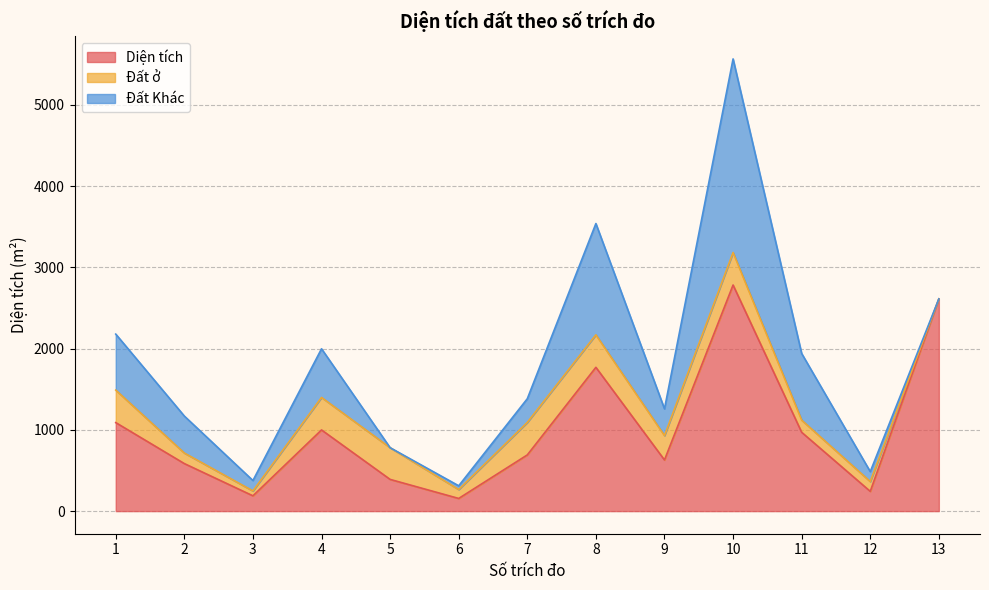

Between 3 and 7, which is larger?

7